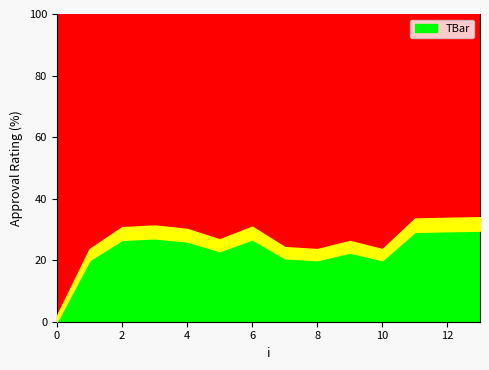

Which category has the highest value across all series?

13